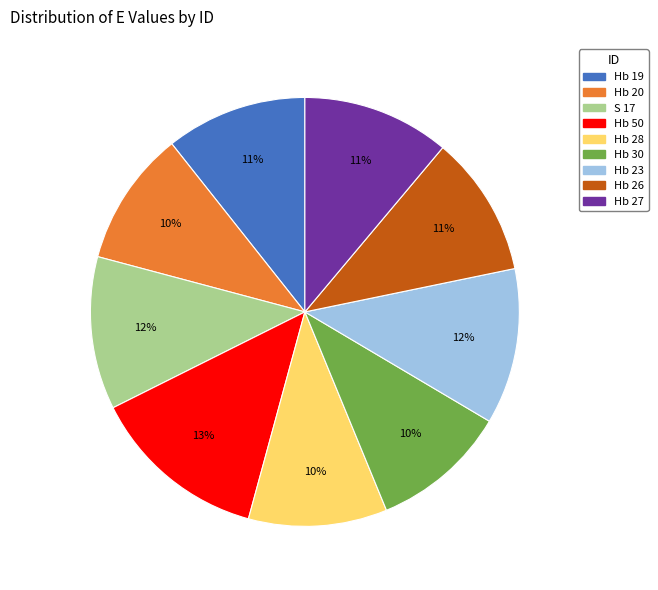

What percentage is the Hb 30 slice, to the nearest percent?

10%